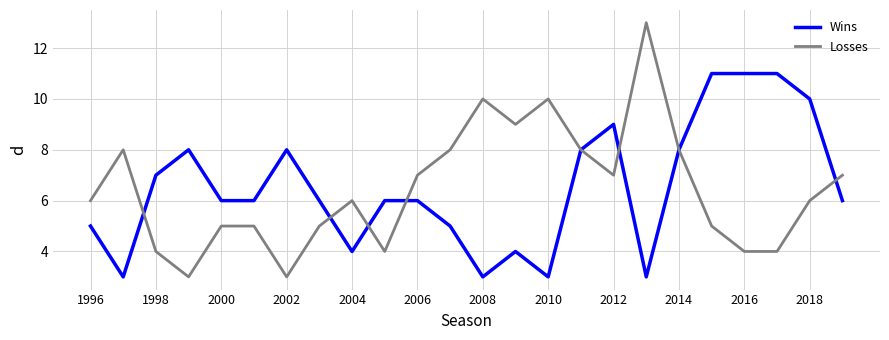

What is the minimum value shown in the chart?

3